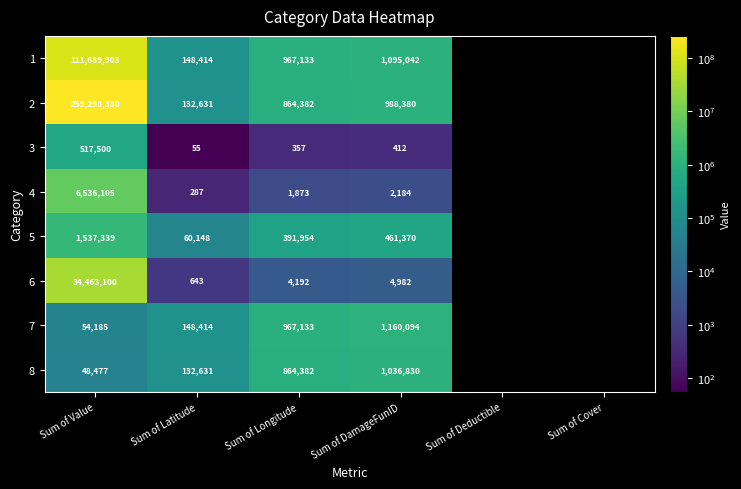

Is the value of 8 at Sum of DamageFunID greater than the value of 2 at Sum of DamageFunID?

Yes